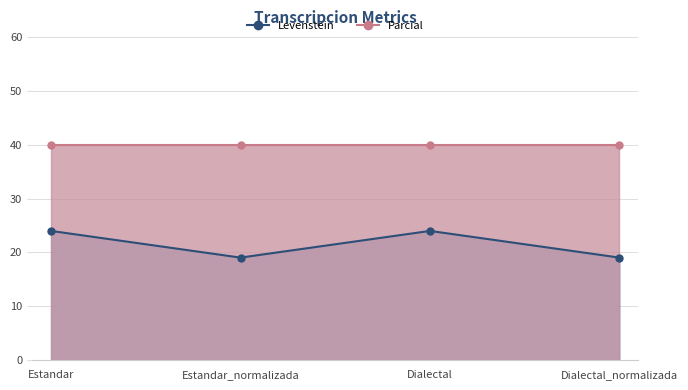

Reading right to left, extract all data points from this chart.

19.0	24.0	19.0	24.0